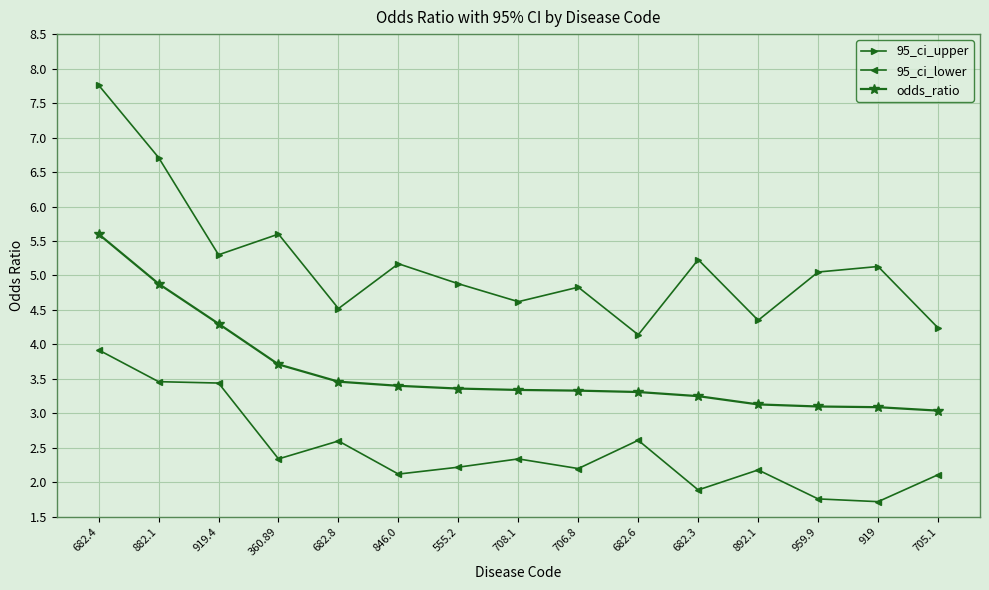

Is the value of 95_ci_lower at 708.1 greater than the value of 95_ci_upper at 682.4?

No